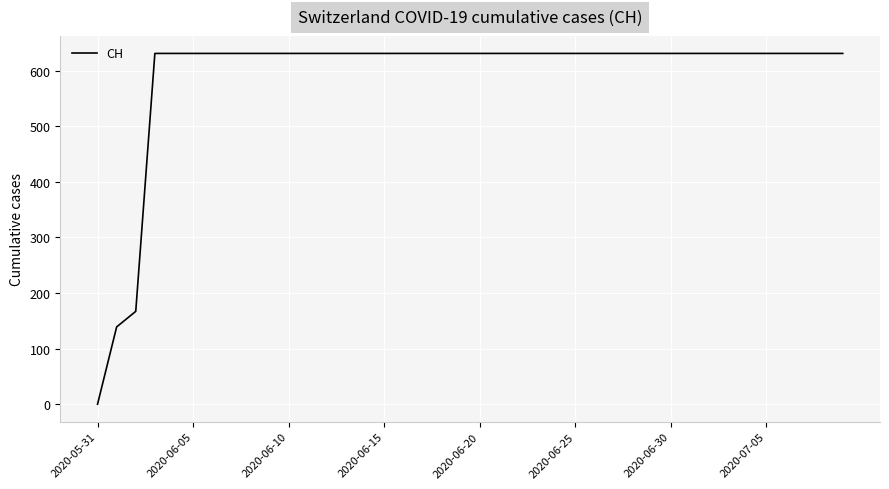

What is the difference between the maximum and minimum values?

631